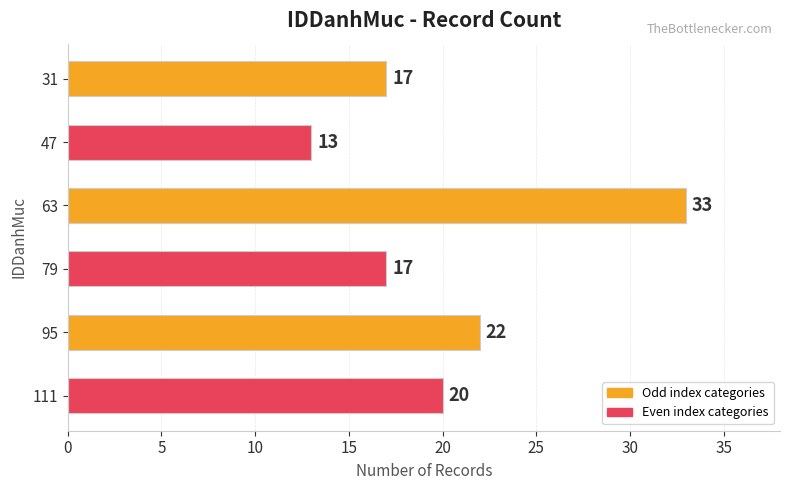

Where is the data nearest to the value 23?

95